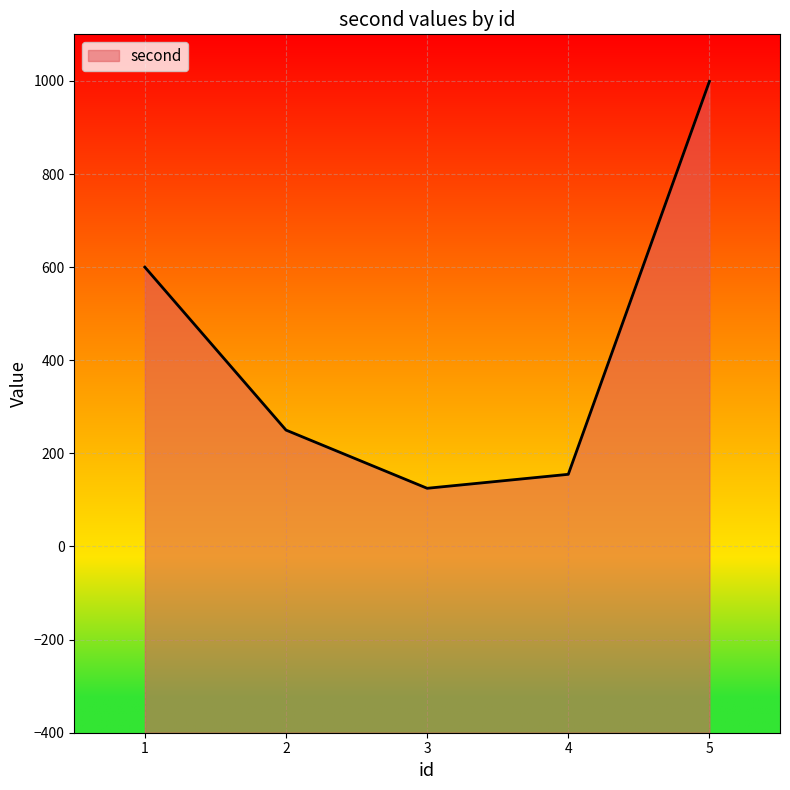

What is the smallest value displayed?

125